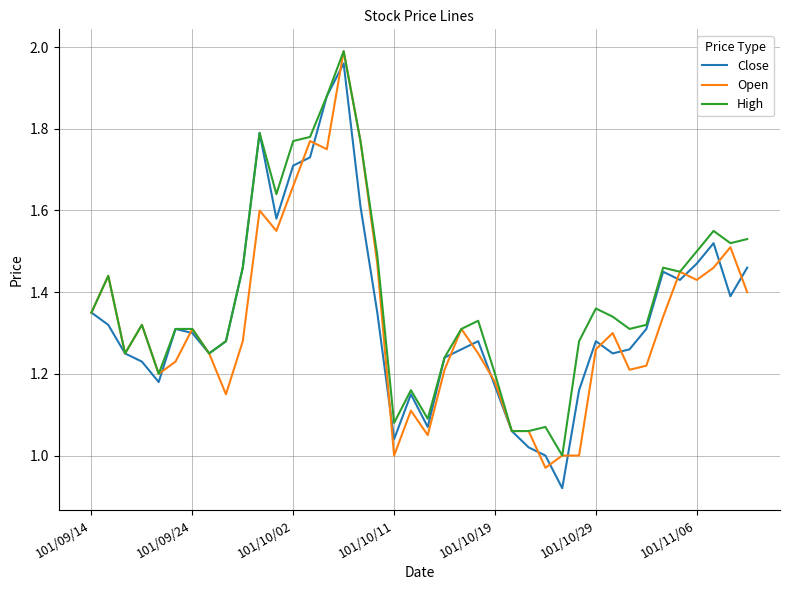

Which series has the widest spread of values?

Close